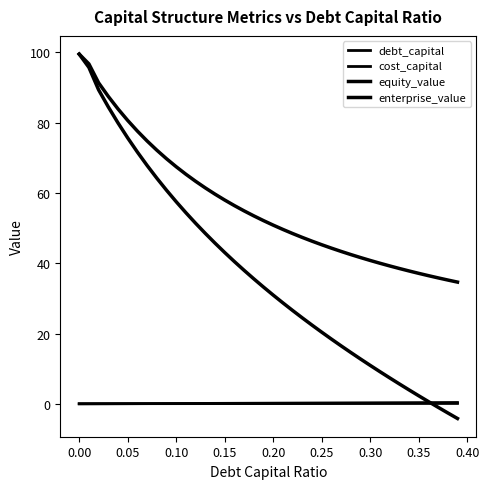

Which series has the largest total across all categories?

enterprise_value